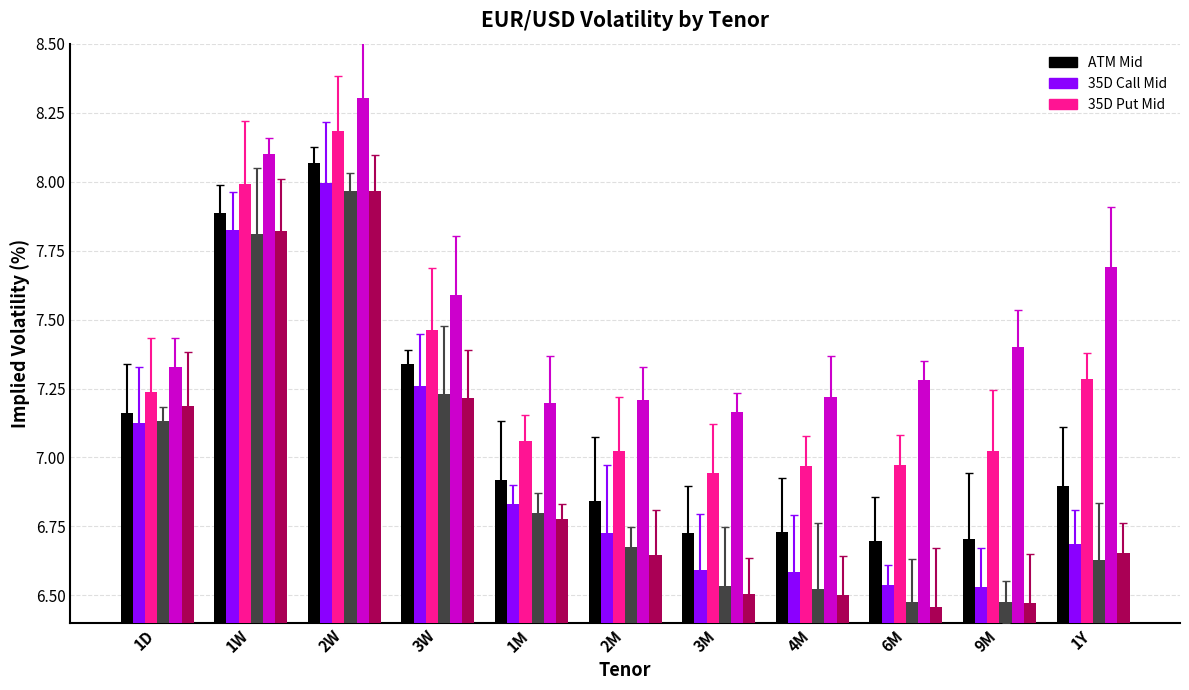

Reading left to right, extract all data points from this chart.

ATM Mid: 7.2	7.9	8.1	7.3	6.9	6.8	6.7	6.7	6.7	6.7	6.9
35D Call Mid: 7.1	7.8	8.0	7.3	6.8	6.7	6.6	6.6	6.5	6.5	6.7
35D Put Mid: 7.2	8.0	8.2	7.5	7.1	7.0	6.9	7.0	7.0	7.0	7.3
25D Call Mid: 7.1	7.8	8.0	7.2	6.8	6.7	6.5	6.5	6.5	6.5	6.6
25D Put Mid: 7.3	8.1	8.3	7.6	7.2	7.2	7.2	7.2	7.3	7.4	7.7
15D Call Mid: 7.2	7.8	8.0	7.2	6.8	6.6	6.5	6.5	6.5	6.5	6.7